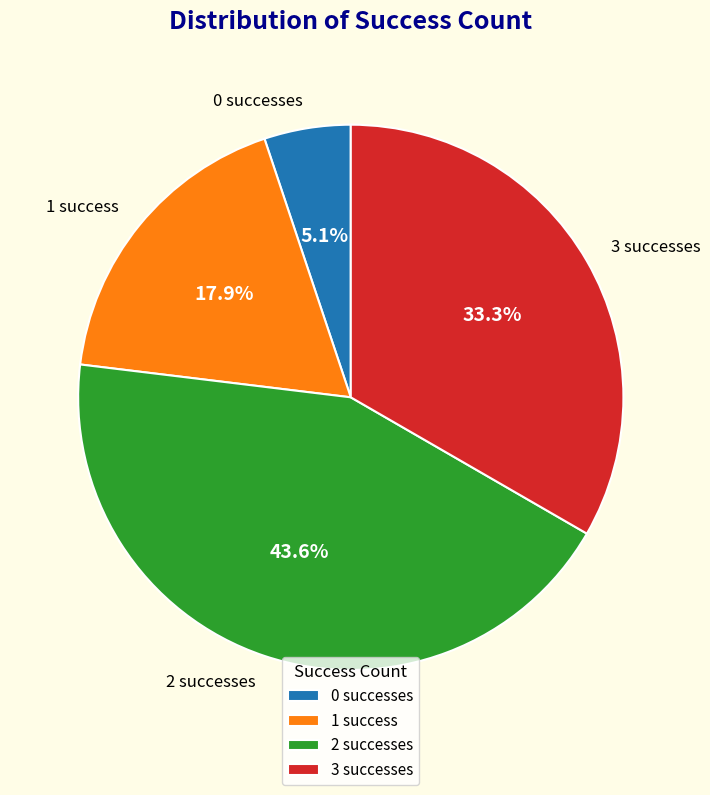

Count the number of slices in the pie.

4